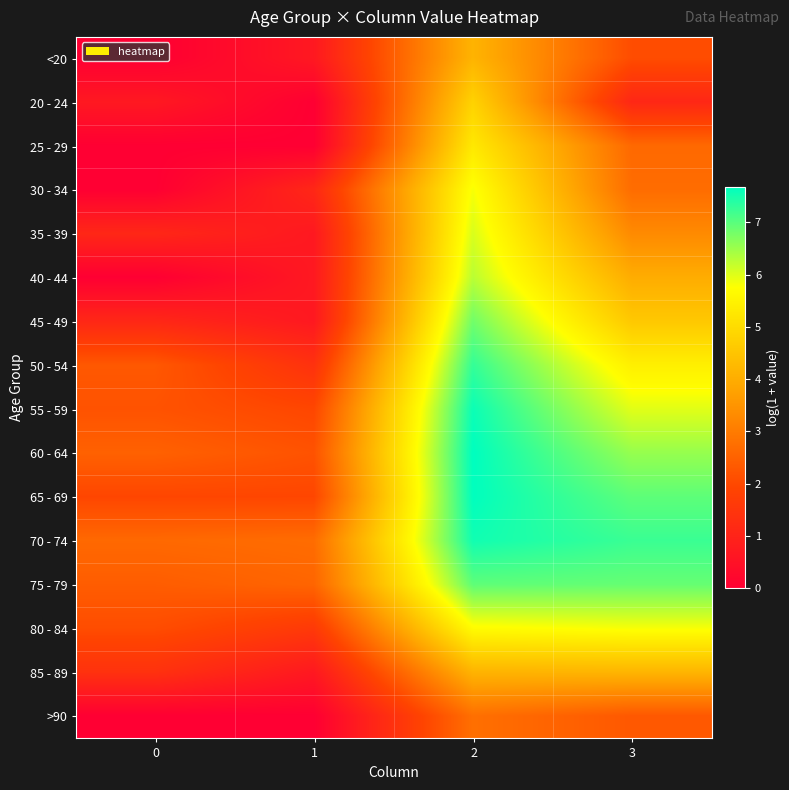

Reading right to left, what are all the values shown in this chart?

<20: 3=2.1	2=4.1	1=0.7	0=0.0
20 - 24: 3=1.1	2=4.8	1=0.0	0=0.7
25 - 29: 3=2.6	2=5.3	1=0.0	0=0.0
30 - 34: 3=2.7	2=5.8	1=1.1	0=0.0
35 - 39: 3=3.3	2=6.0	1=0.7	0=1.1
40 - 44: 3=4.0	2=6.3	1=0.7	0=0.0
45 - 49: 3=4.6	2=6.8	1=0.7	0=1.1
50 - 54: 3=5.4	2=7.3	1=1.4	0=2.3
55 - 59: 3=6.0	2=7.6	1=1.9	0=2.2
60 - 64: 3=6.5	2=7.7	1=2.2	0=2.5
65 - 69: 3=7.0	2=7.7	1=1.9	0=1.9
70 - 74: 3=7.2	2=7.5	1=2.7	0=2.6
75 - 79: 3=6.9	2=7.0	1=2.6	0=2.4
80 - 84: 3=5.8	2=5.7	1=1.6	0=2.1
85 - 89: 3=4.2	2=4.1	1=0.7	0=1.4
>90: 3=2.3	2=2.8	1=0.0	0=0.0